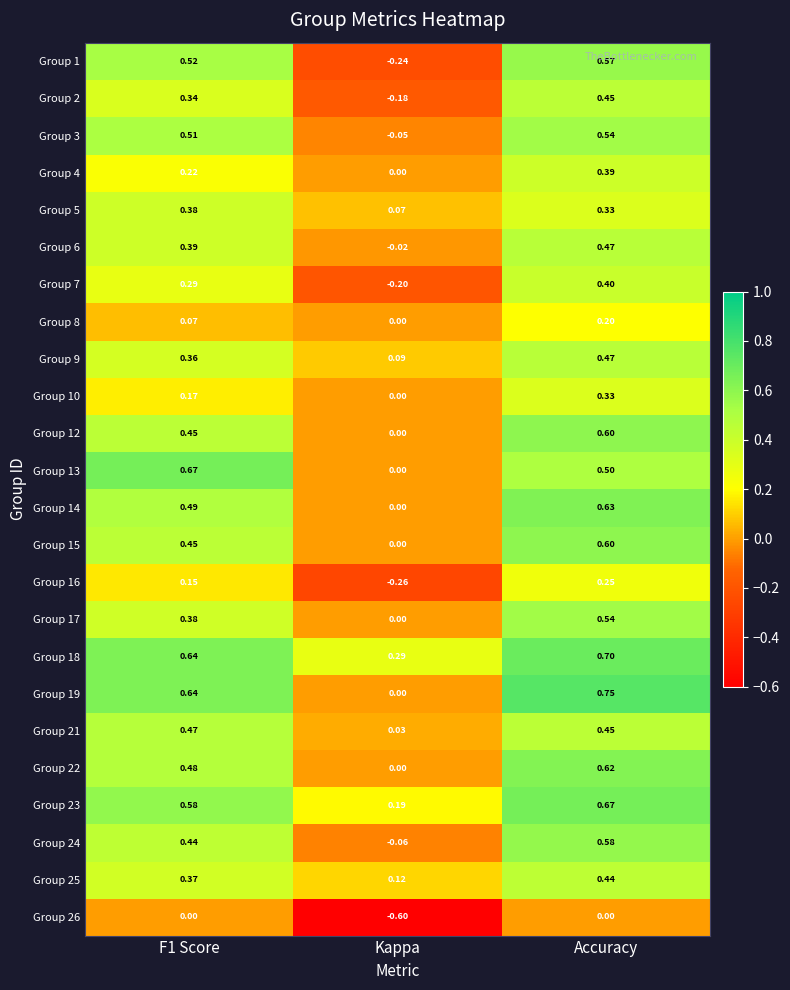

How many distinct data groups are displayed?

24